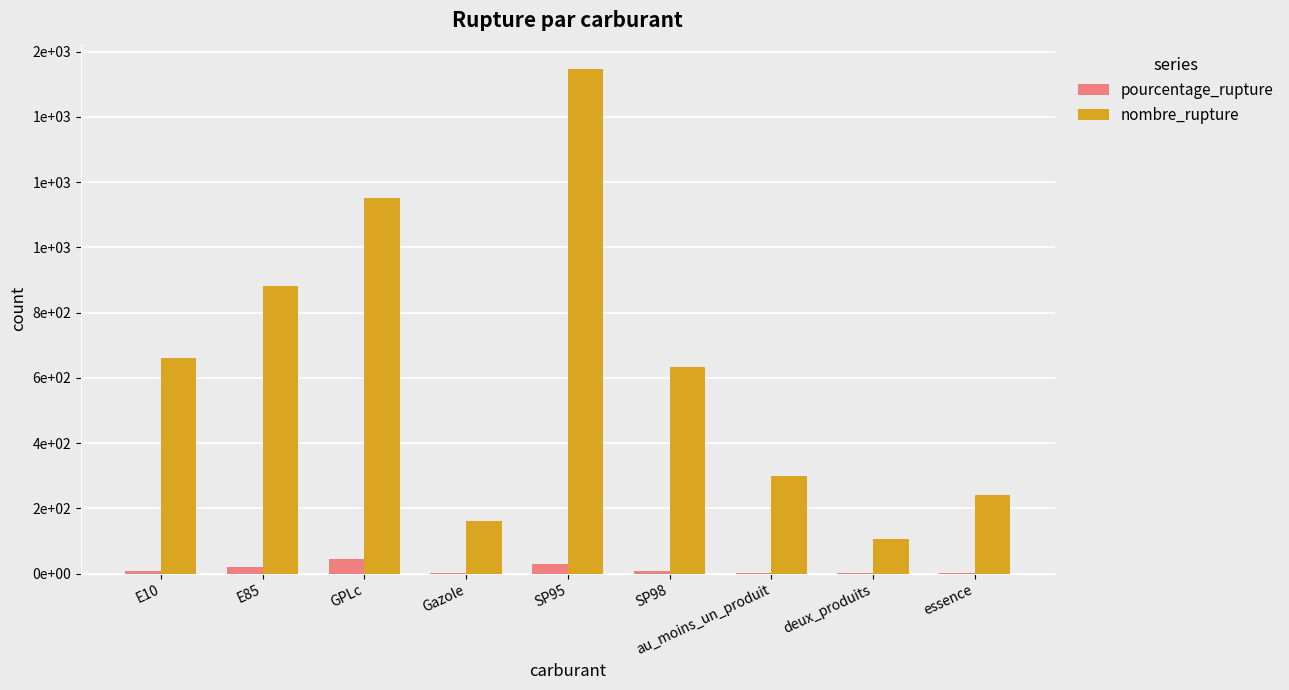

What are all the series names shown in the legend?

pourcentage_rupture, nombre_rupture